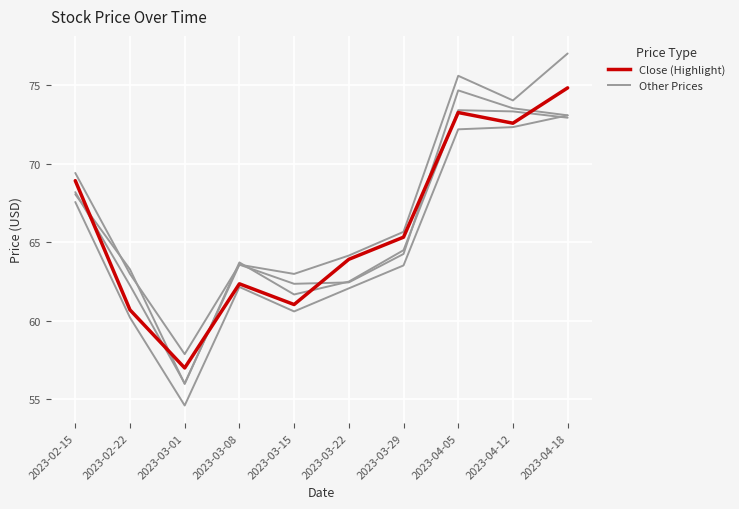

Does the chart display data point markers on the line(s)?

No